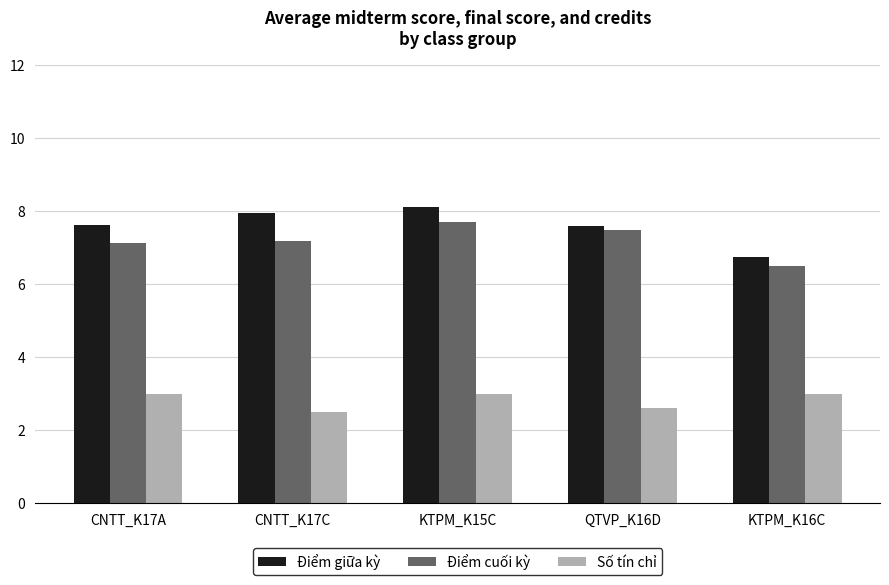

Rank the series by their maximum value, from highest to lowest.

Điểm giữa kỳ, Điểm cuối kỳ, Số tín chỉ